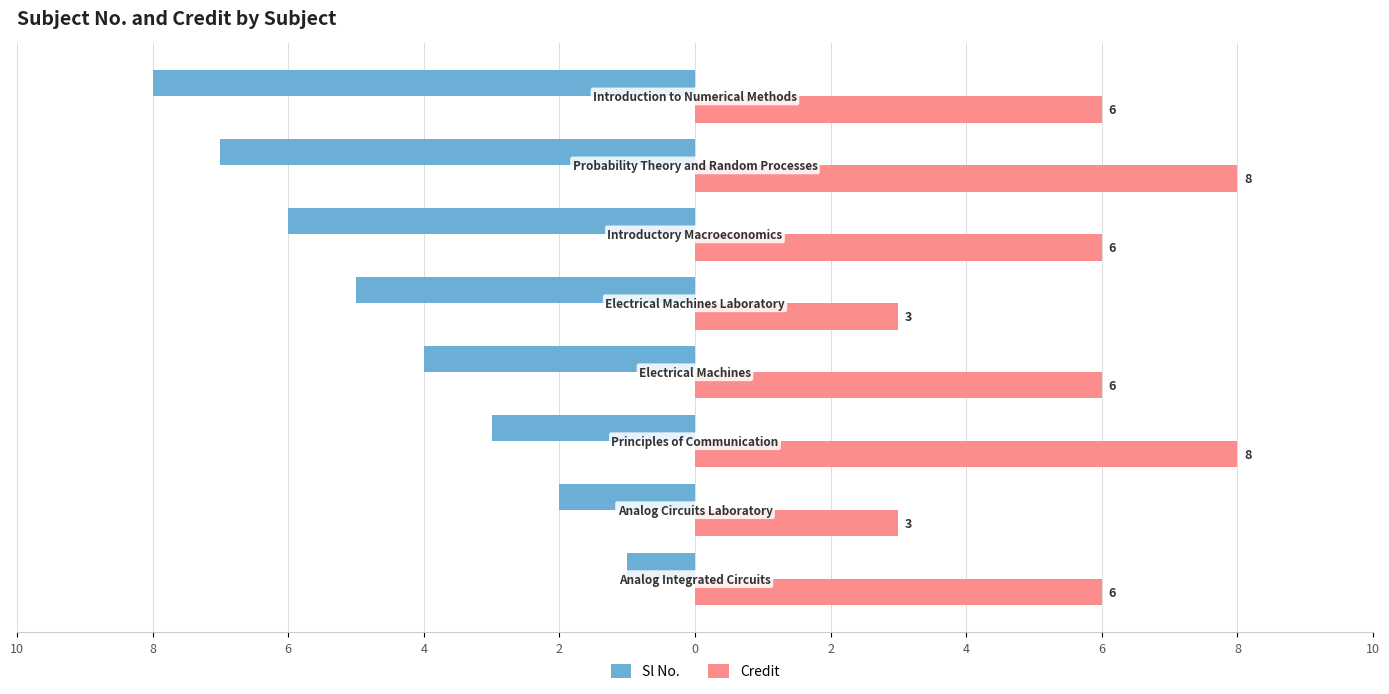

What are all the series names shown in the legend?

Sl No., Credit